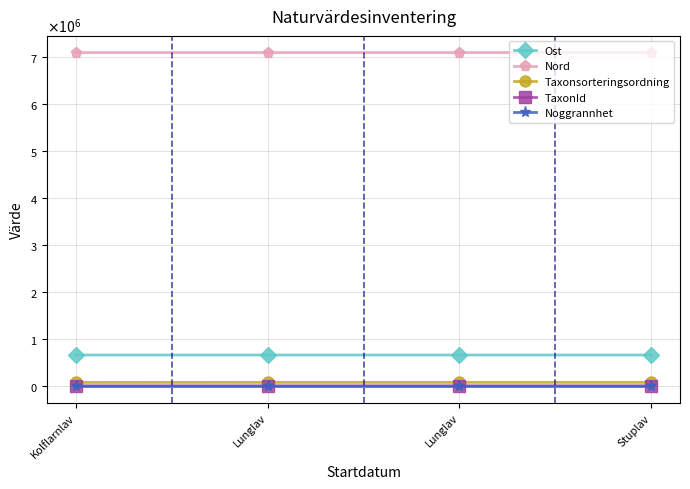

True or false: Noggrannhet and Nord cross at least once.

False